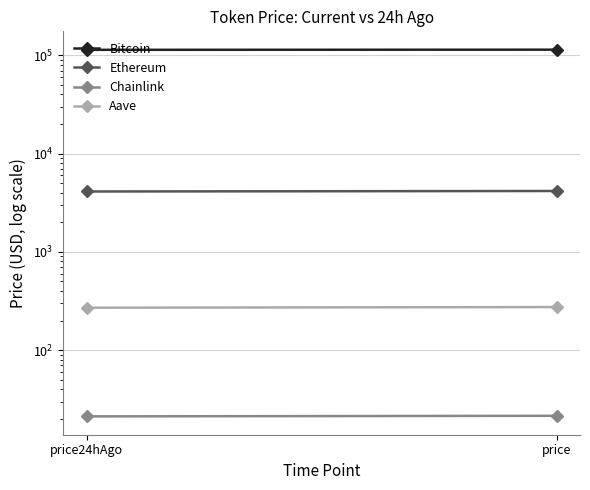

What is the sum of all Bitcoin values?

227721.0